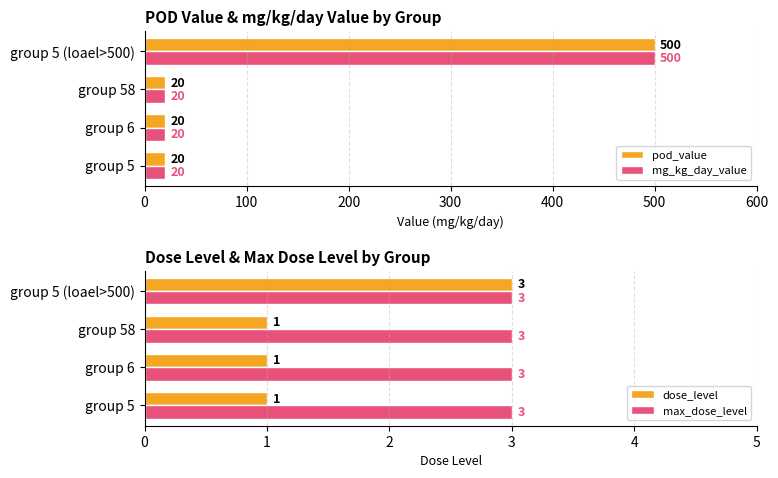

At how many categories does at least one series exceed 293?

1